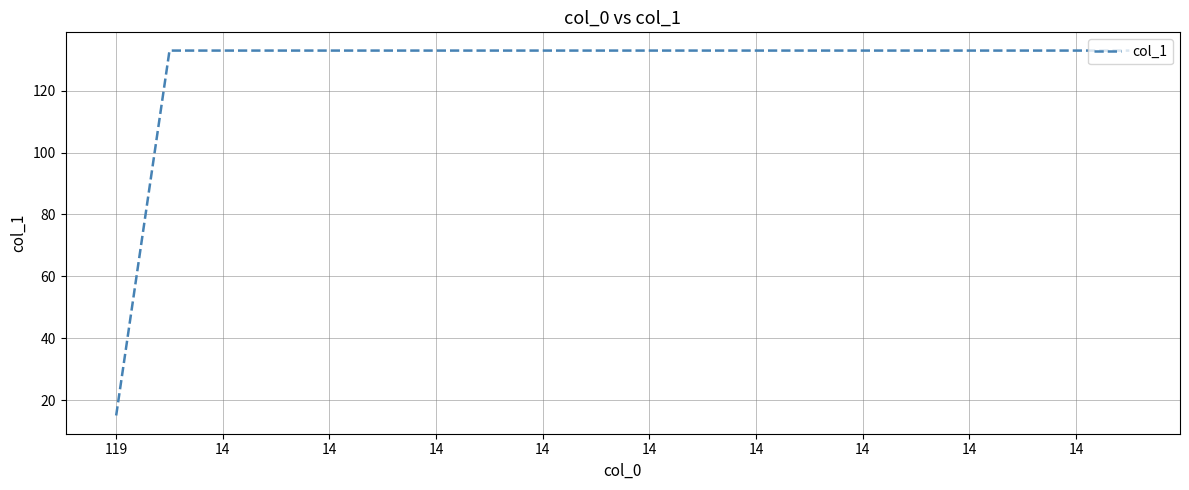

Reading left to right, extract all data points from this chart.

15	133	133	133	133	133	133	133	133	133	133	133	133	133	133	133	133	133	133	133